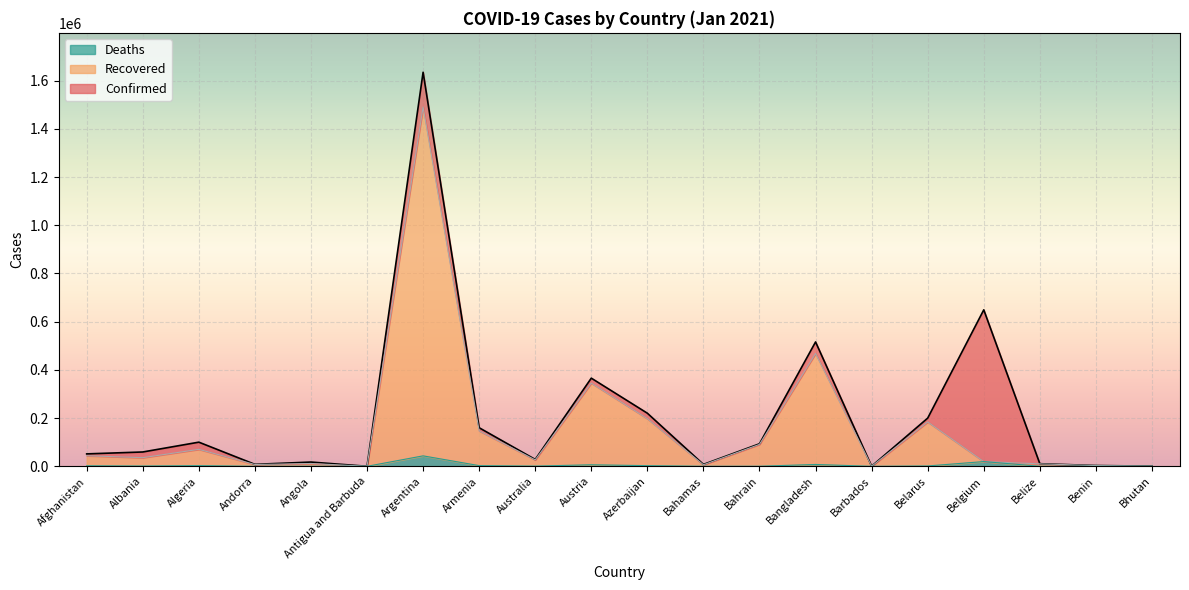

At which label is Recovered closest to 745310?

Bangladesh